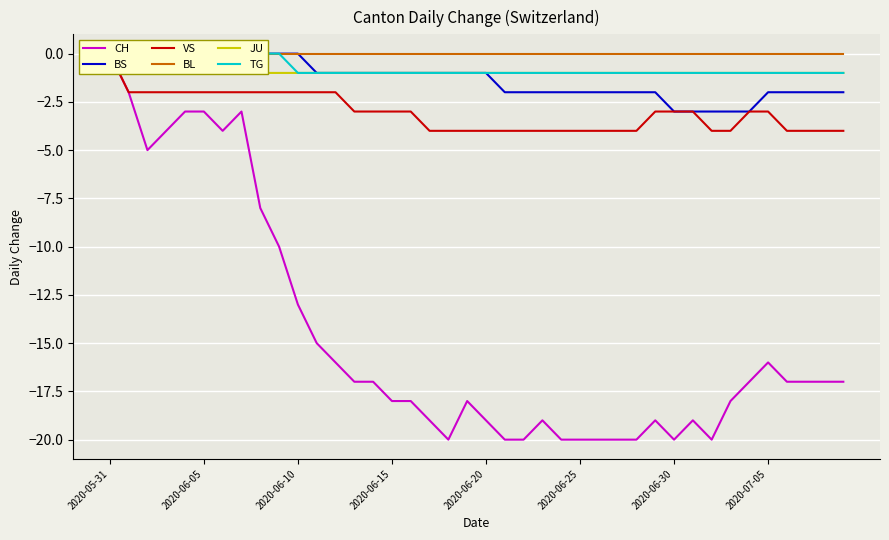

What is the sum of all TG values?

-30